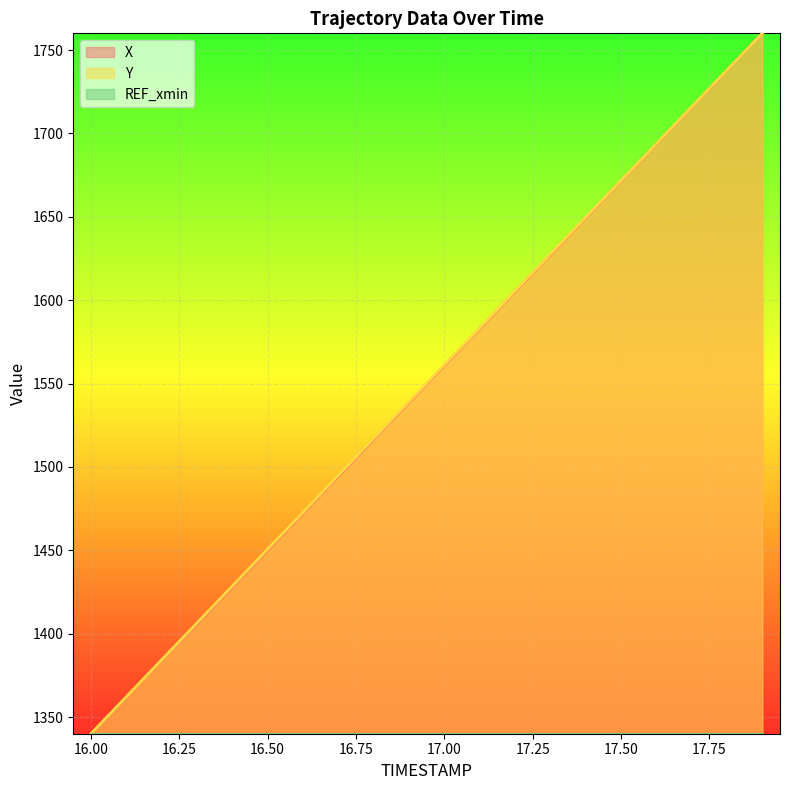

True or false: Y has a value of 1406.4 at 16.3.

True